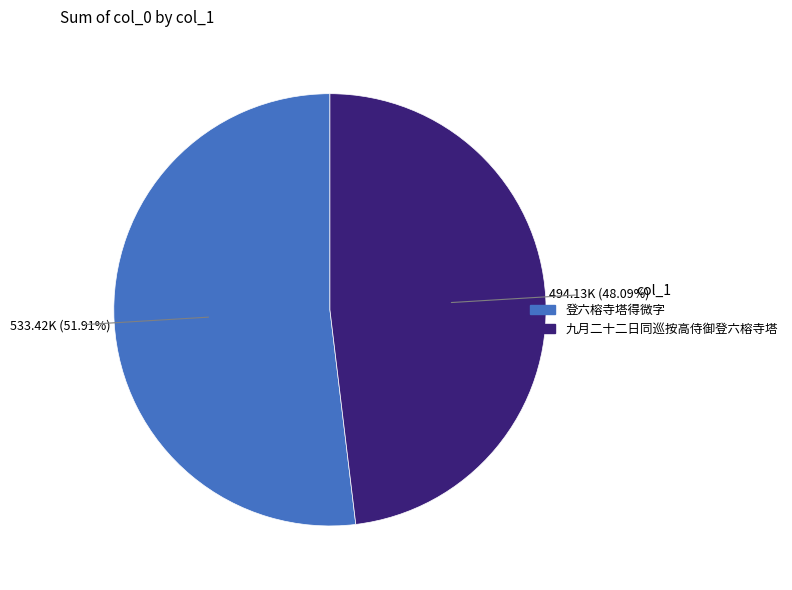

To the nearest percent, what is the average slice percentage?

50%